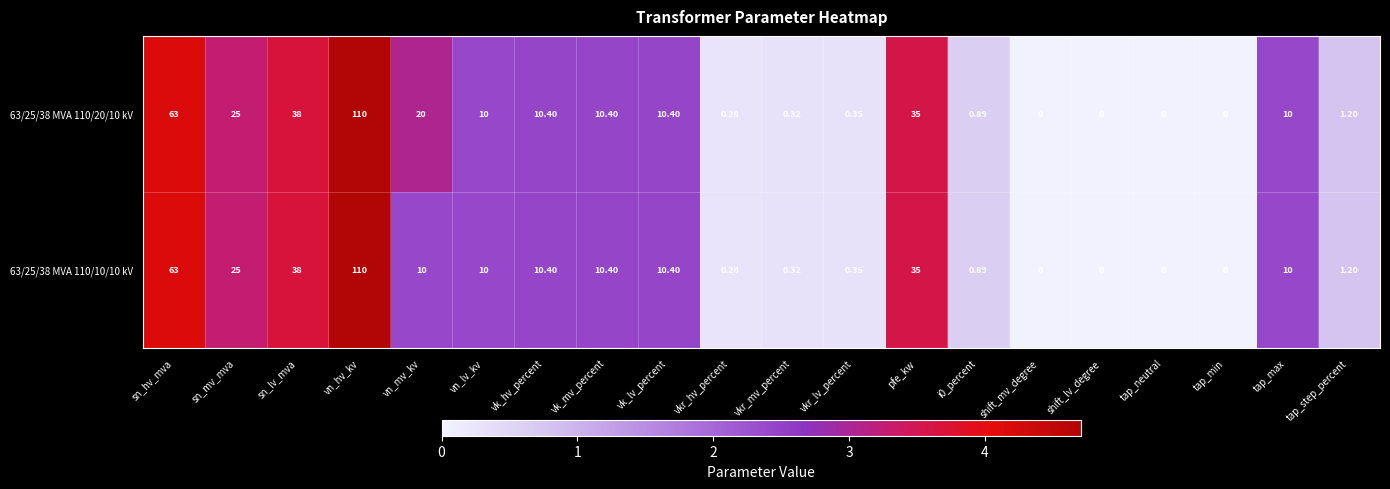

Which series has the largest total across all categories?

63/25/38 MVA 110/20/10 kV